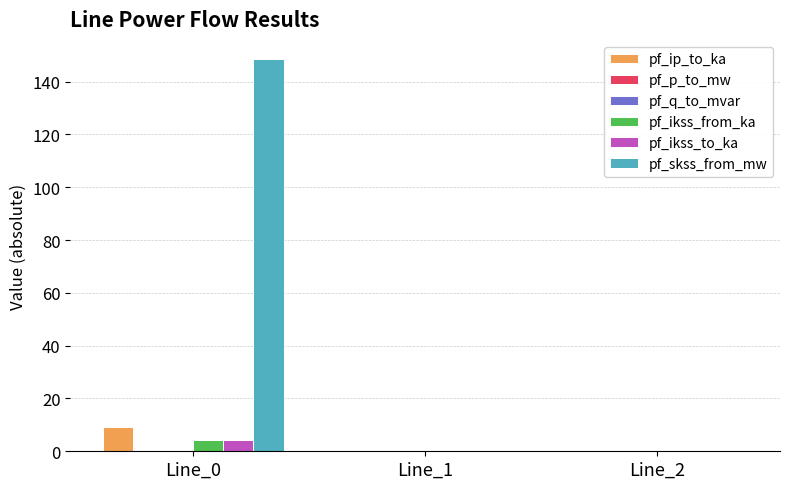

How many groups of bars are there?

3